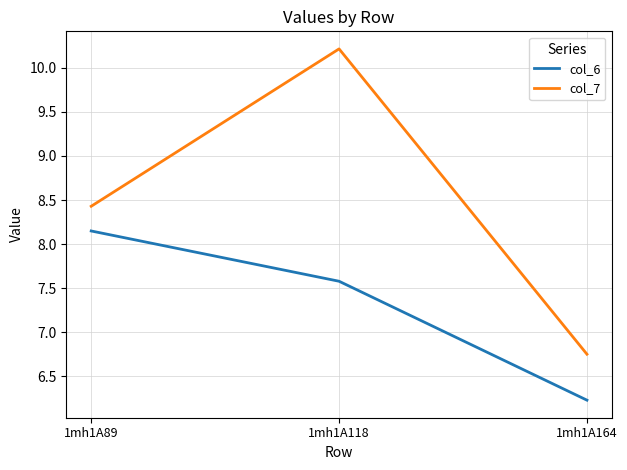

What is the sum of the col_7 values at 1mh1A164 and 1mh1A89?

15.2